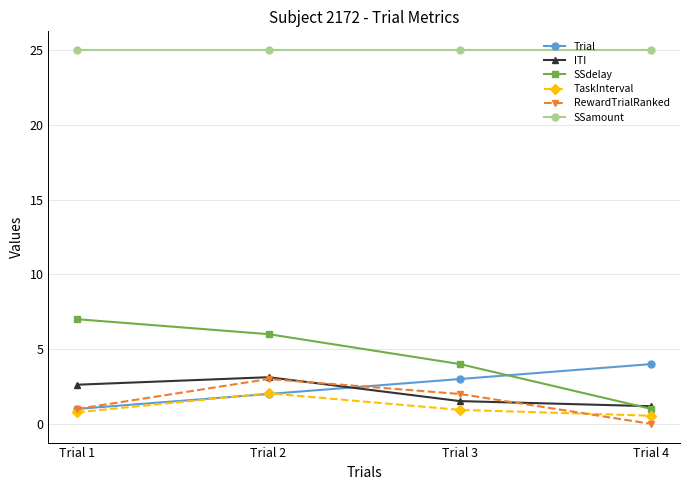

Count the number of data series in this chart.

6